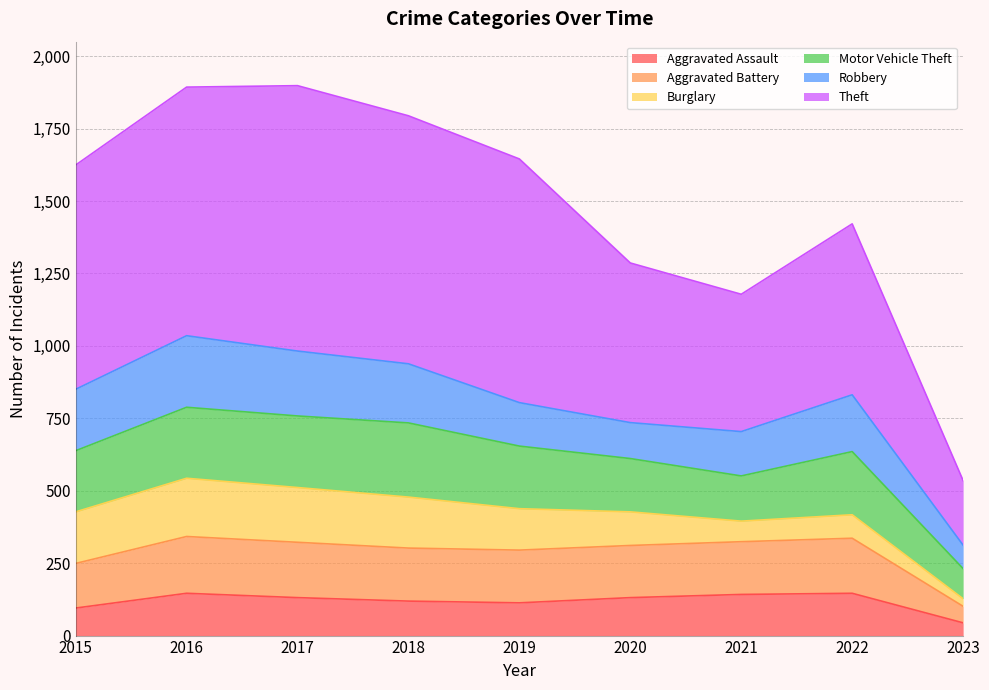

What is the highest value of the Aggravated Assault series?

146